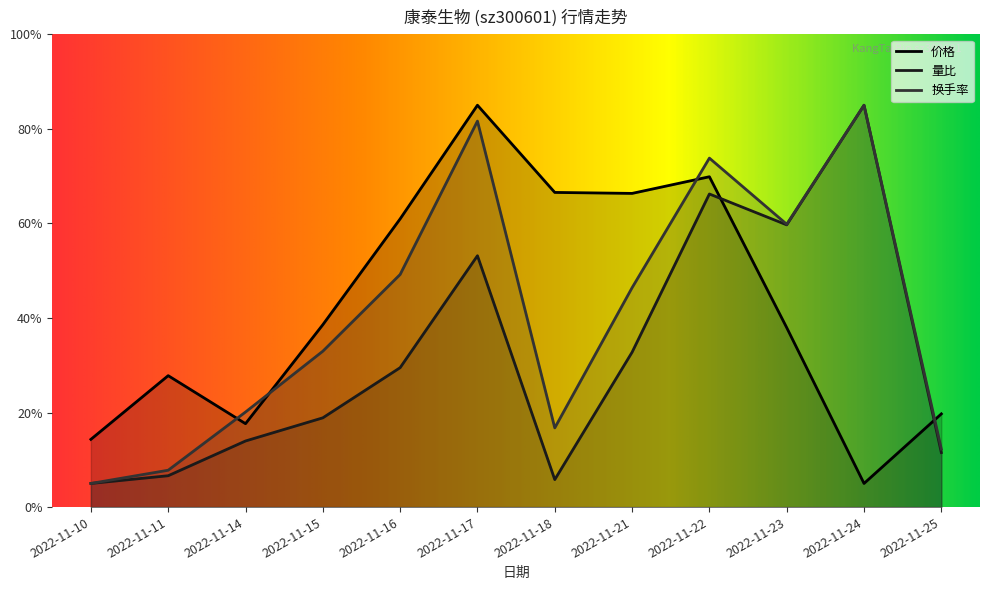

How many interior local peaks does the 量比 series have?

3